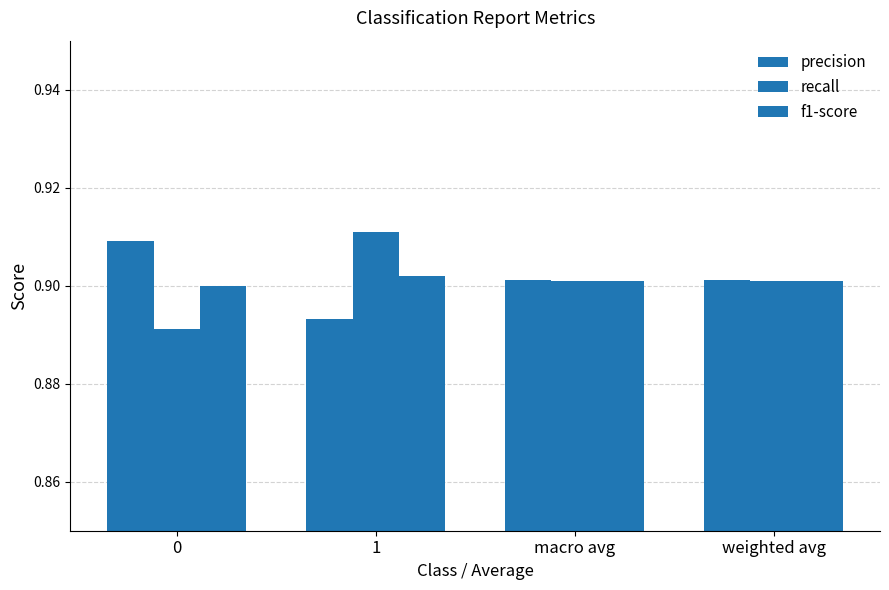

Count the recall values in the range 0 to 1.

4